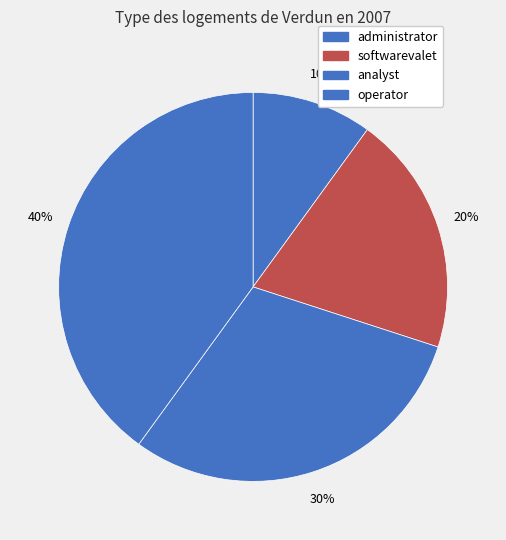

To the nearest percent, what percentage of the pie is operator?

40%